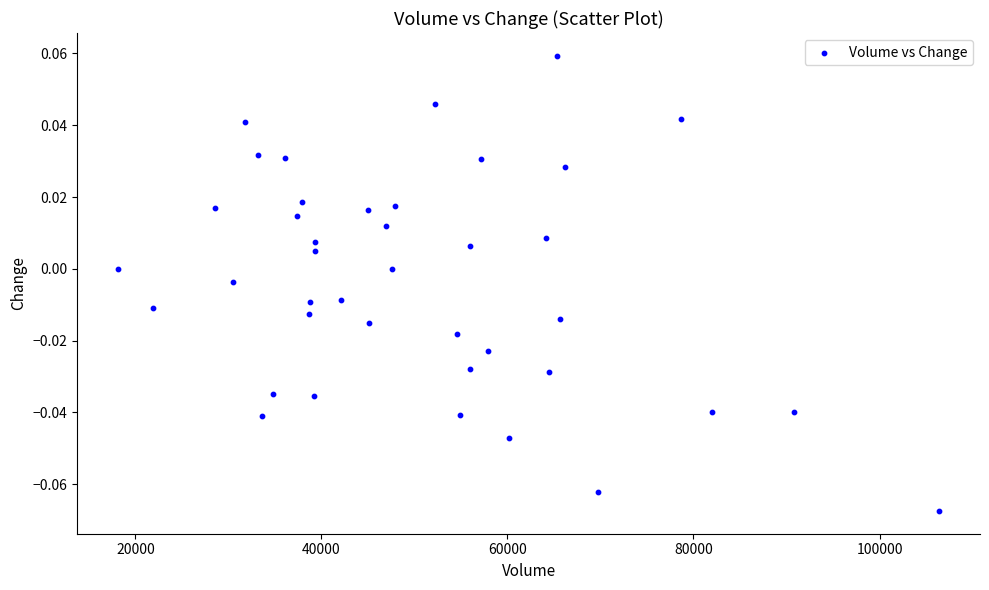

What is the range of X values (max minus min)?

88239.0